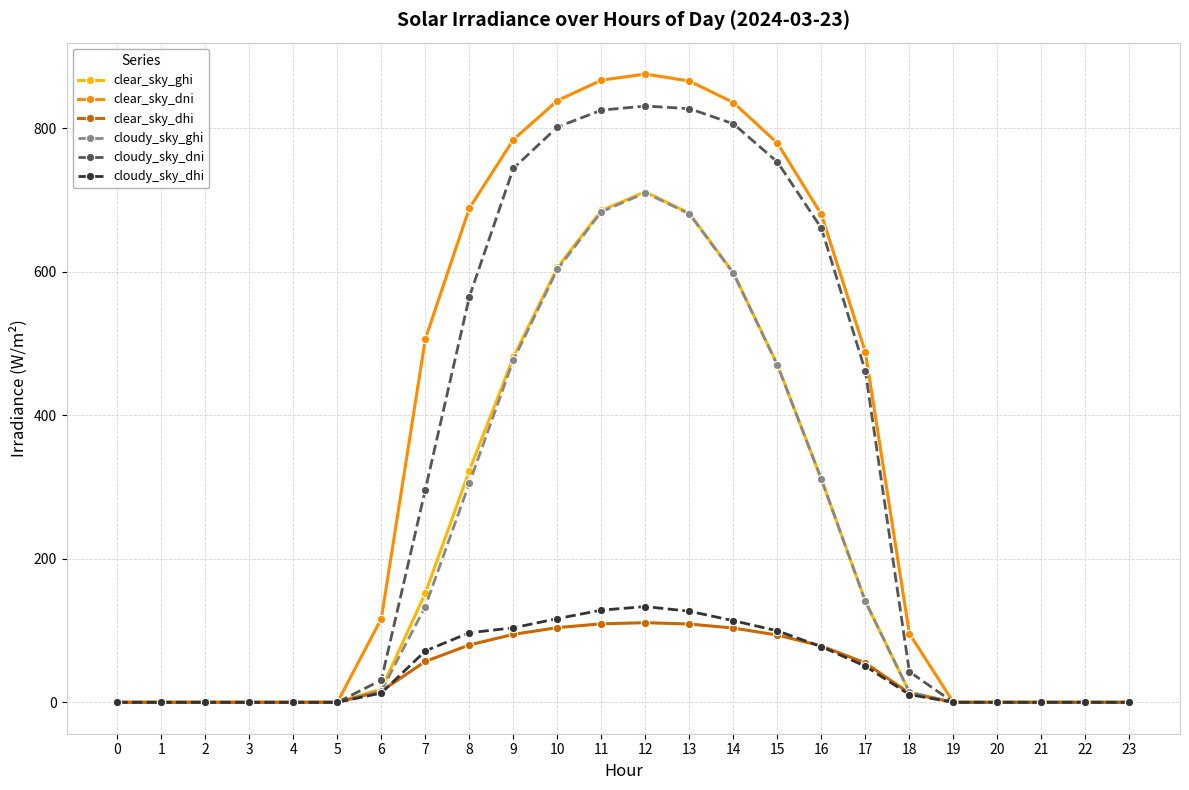

The value of clear_sky_dni at 6 is 44.9. True or false?

False